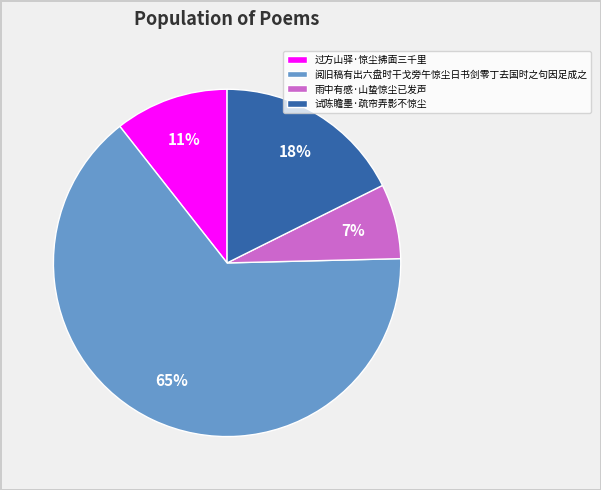

How many segments does this pie chart have?

4